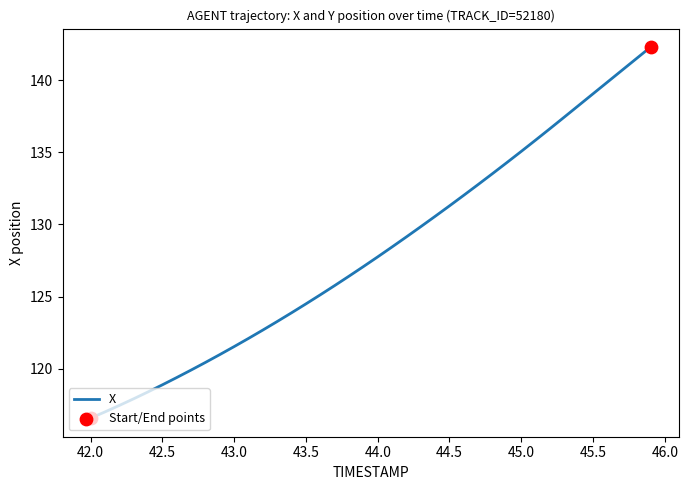

What is the smallest value displayed?

116.6